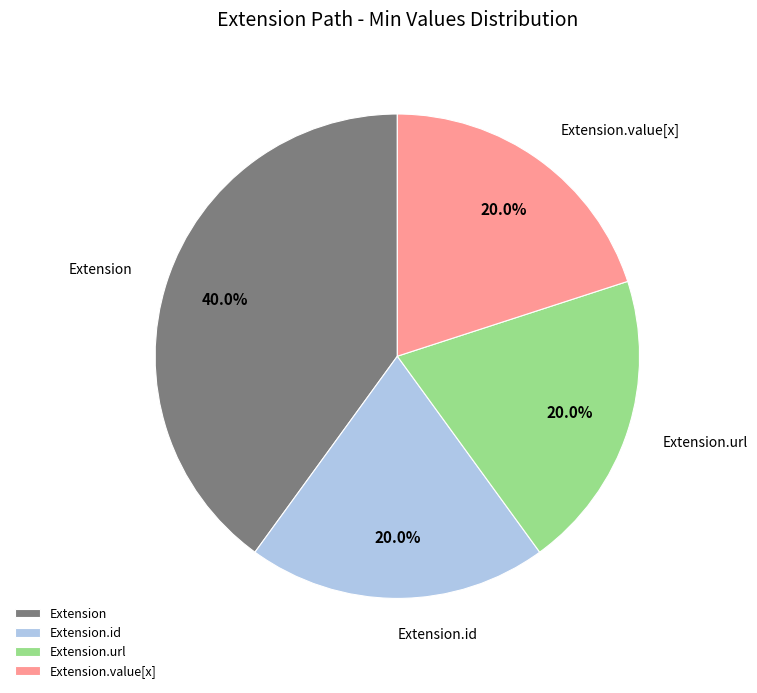

What is the total percentage of Extension.value[x] and Extension.url?

40.0%